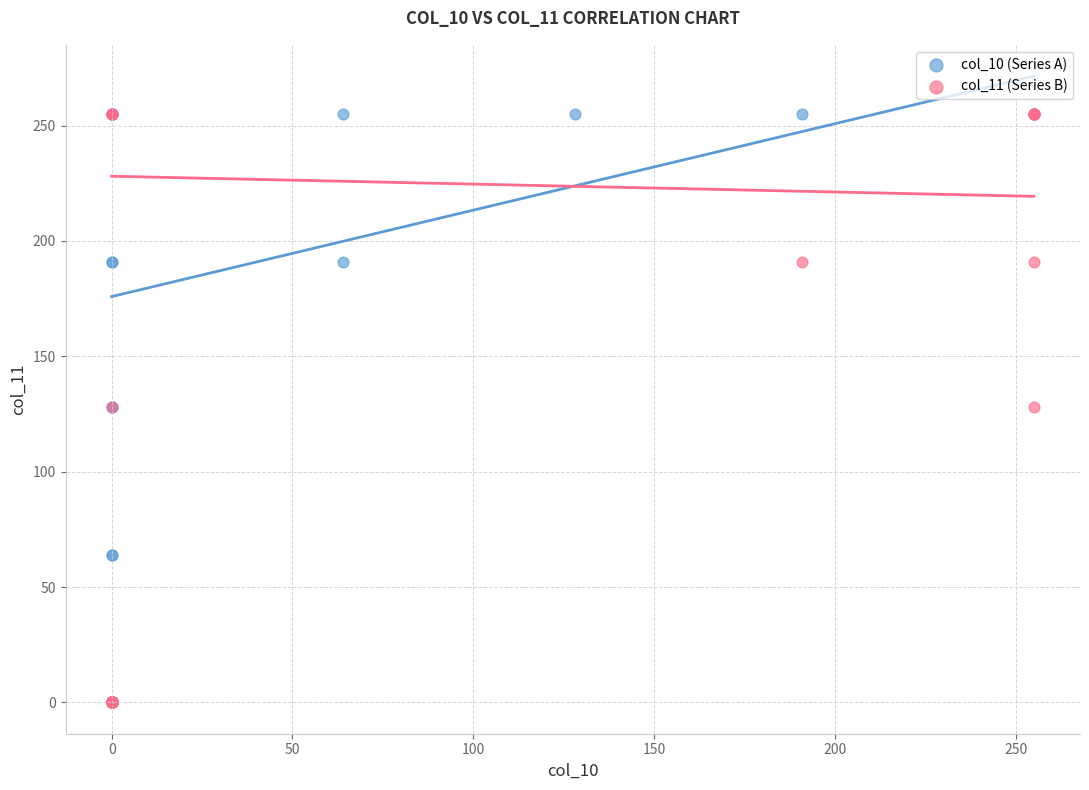

What are all the series names shown in the legend?

col_10 (Series A), col_11 (Series B)